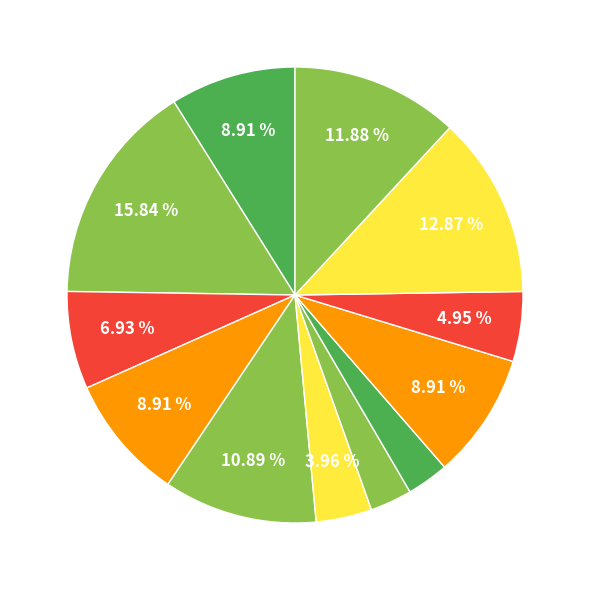

How many slices are in this pie chart?

12